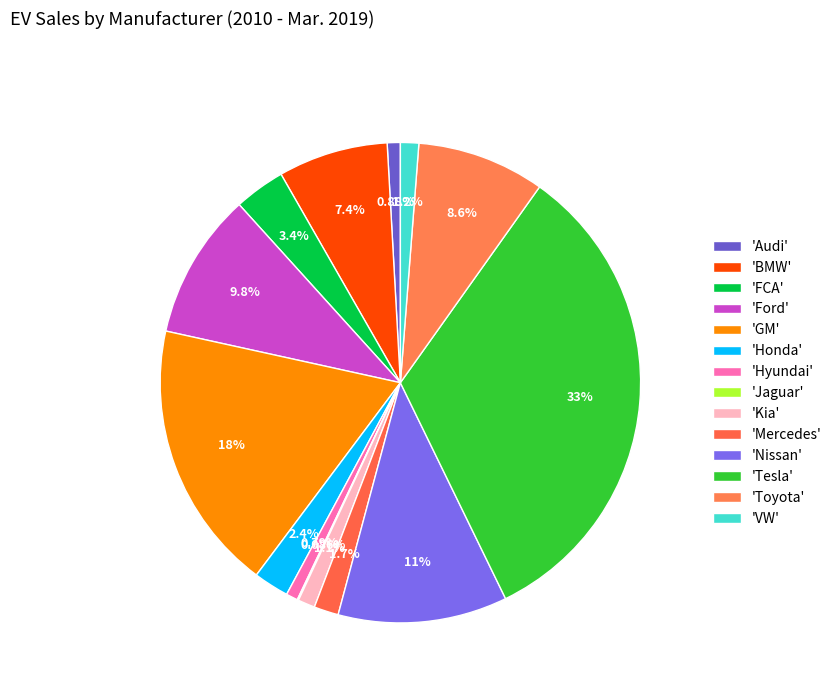

Which slice is the largest?

Tesla